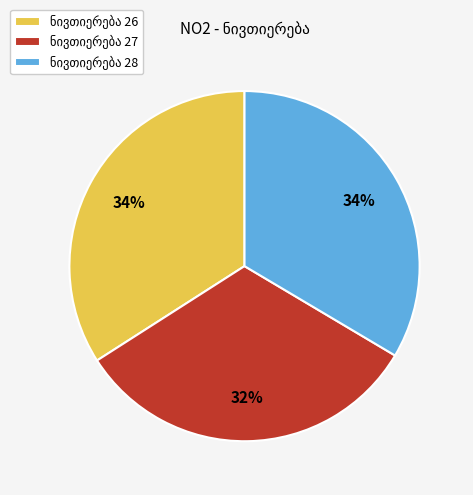

To the nearest percent, what is the average slice percentage?

33%